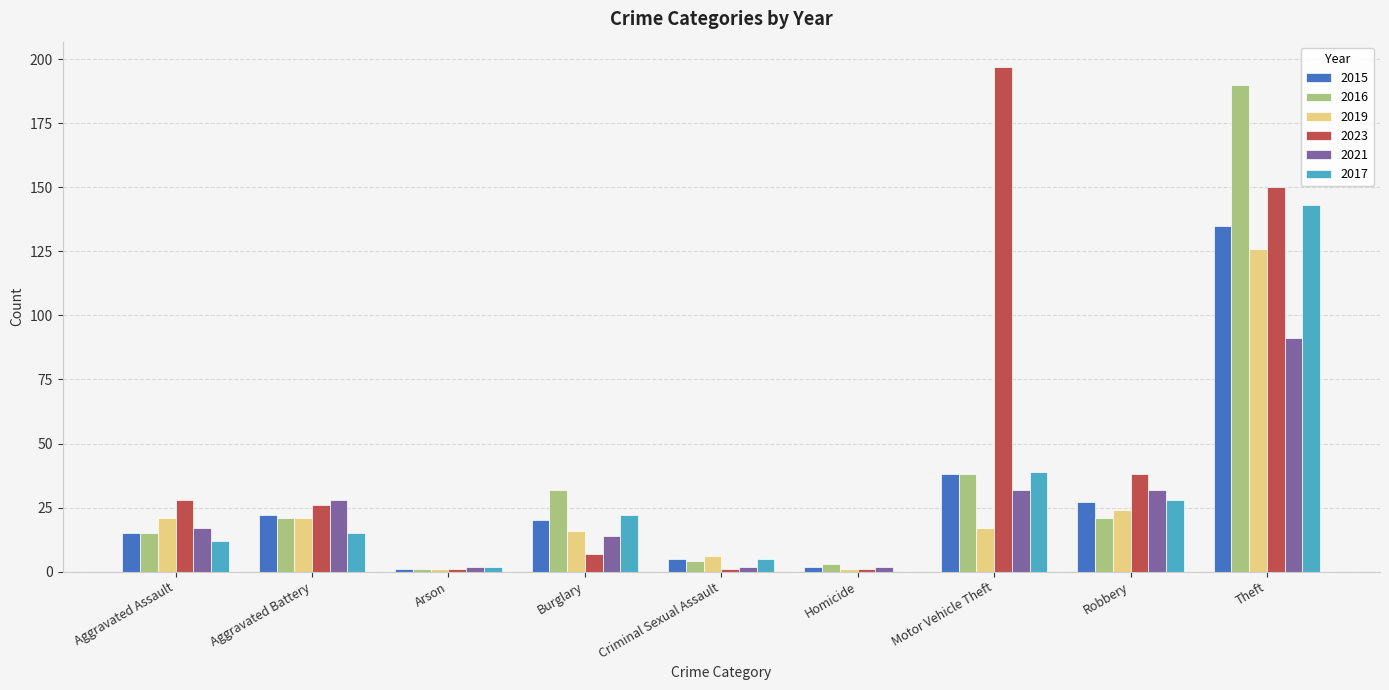

How many distinct data groups are displayed?

6